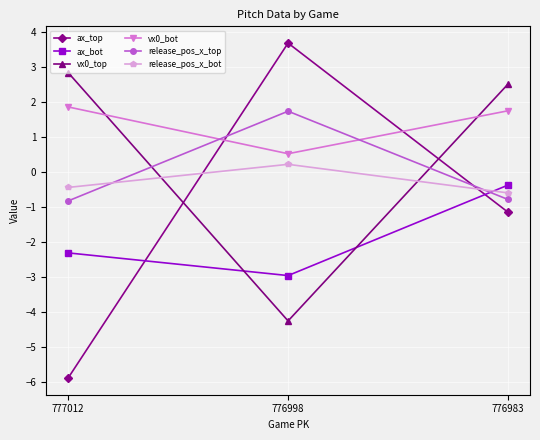

What is the difference between the maximum and minimum values in the ax_bot series?

2.6